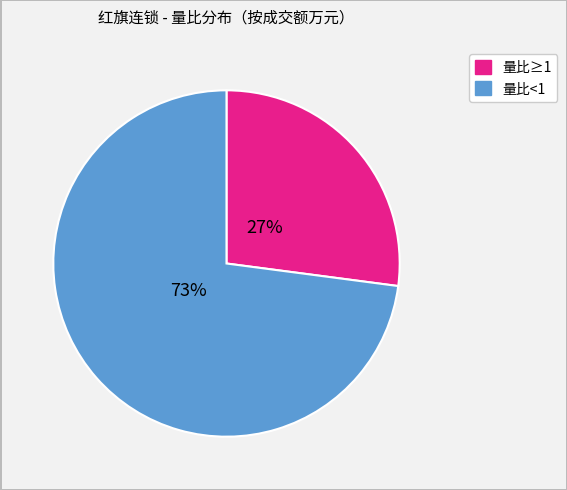

To the nearest percent, what is the average slice percentage?

50%